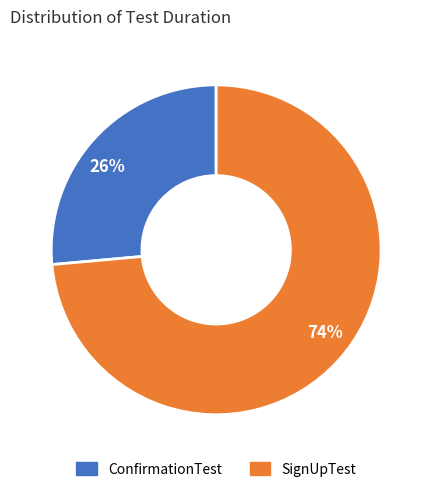

Is there any slice that represents more than half of the pie?

Yes